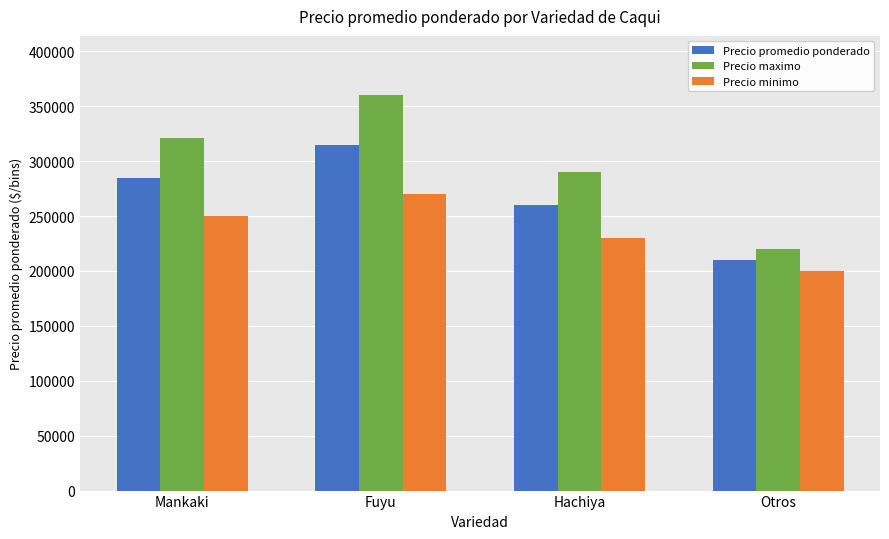

True or false: Precio promedio ponderado has a value of 315000 at Fuyu.

True